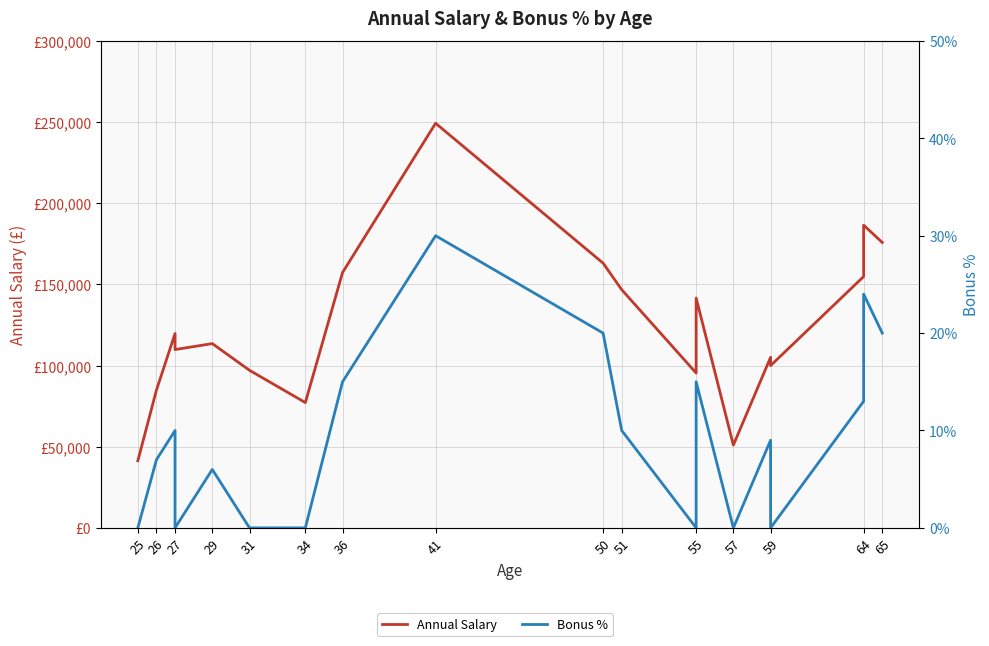

Does the chart have visible grid lines?

Yes